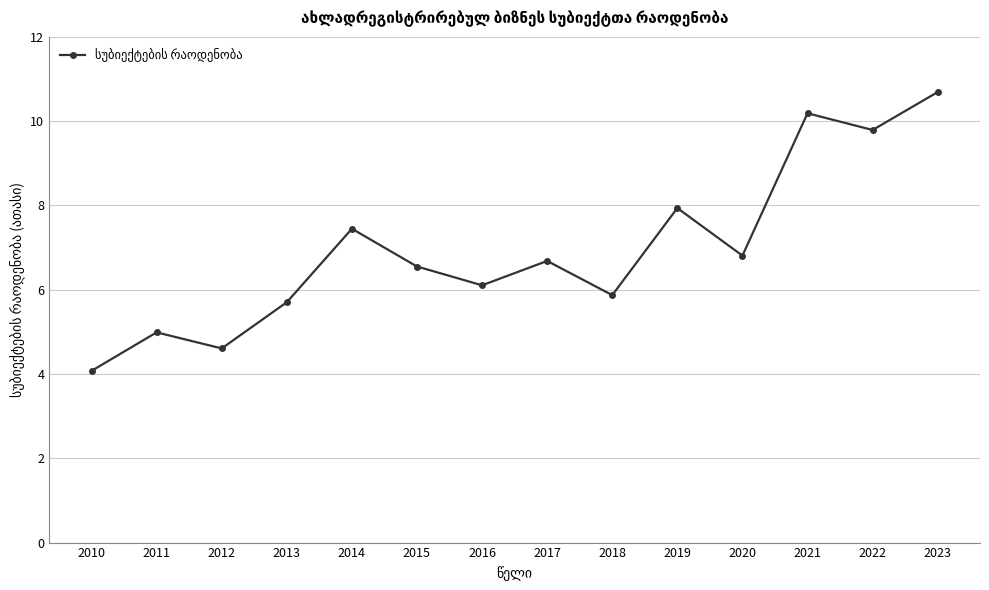

At which category does the chart reach its peak across all series?

2023